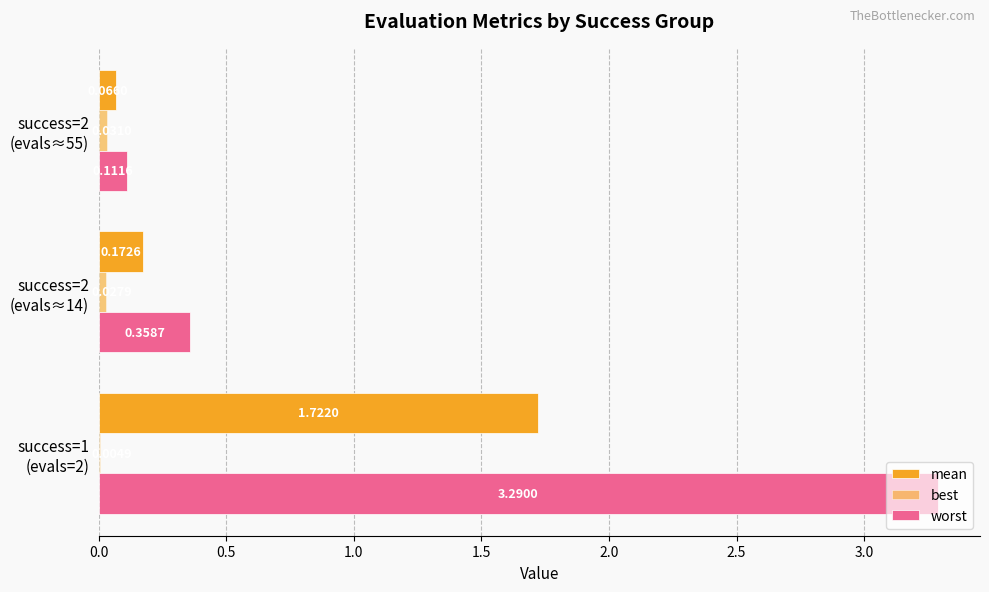

How many series are shown in this chart?

3